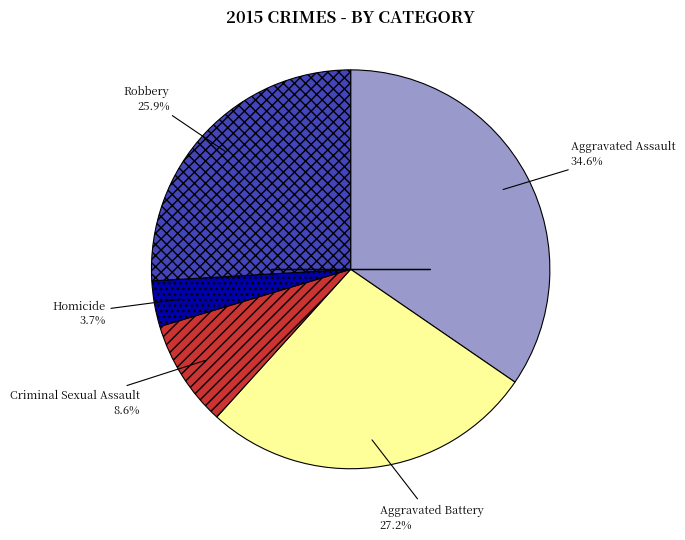

Does any single category account for the majority?

No